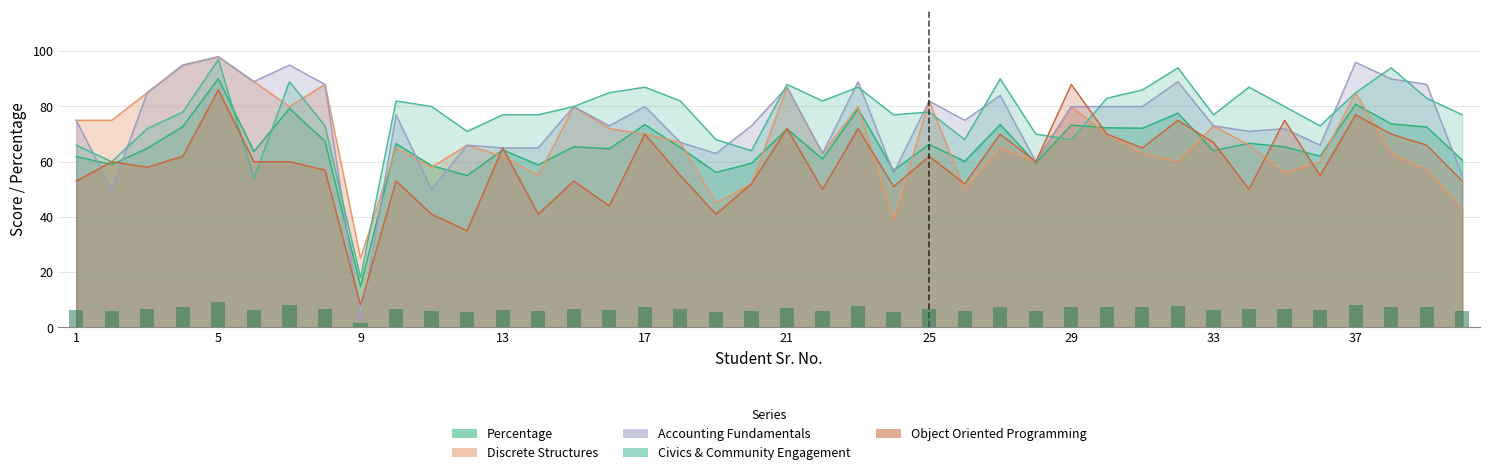

Reading left to right, list all the values displayed in this chart.

Percentage: 1=61.9	2=59.0	3=64.9	4=72.7	5=90.1	6=63.7	7=79.3	8=67.4	9=14.9	10=66.6	11=58.6	12=55.0	13=64.3	14=58.9	15=65.4	16=64.7	17=73.4	18=65.1	19=56.1	20=59.4	21=71.9	22=61.0	23=79.1	24=56.9	25=66.3	26=60.1	27=73.4	28=59.6	29=73.3	30=72.3	31=72.1	32=77.6	33=64.0	34=66.7	35=65.4	36=62.0	37=80.9	38=73.7	39=72.6	40=60.6
Discrete Structures: 1=75.0	2=75.0	3=85.0	4=95.0	5=98.0	6=89.0	7=80.0	8=88.0	9=25.0	10=65.0	11=58.0	12=66.0	13=62.0	14=55.0	15=80.0	16=72.0	17=70.0	18=67.0	19=45.0	20=52.0	21=87.0	22=63.0	23=80.0	24=39.0	25=82.0	26=50.0	27=65.0	28=60.0	29=80.0	30=70.0	31=63.0	32=60.0	33=73.0	34=66.0	35=56.0	36=60.0	37=85.0	38=63.0	39=57.0	40=43.0
Accounting Fundamentals: 1=75.0	2=50.0	3=85.0	4=95.0	5=98.0	6=89.0	7=95.0	8=88.0	9=2.0	10=77.0	11=50.0	12=66.0	13=65.0	14=65.0	15=80.0	16=73.0	17=80.0	18=67.0	19=63.0	20=73.0	21=87.0	22=63.0	23=89.0	24=56.0	25=82.0	26=75.0	27=84.0	28=60.0	29=80.0	30=80.0	31=80.0	32=89.0	33=73.0	34=71.0	35=72.0	36=66.0	37=96.0	38=90.0	39=88.0	40=55.0
Civics & Community Engagement: 1=66.0	2=60.0	3=72.0	4=78.0	5=97.0	6=54.0	7=89.0	8=73.0	9=18.0	10=82.0	11=80.0	12=71.0	13=77.0	14=77.0	15=80.0	16=85.0	17=87.0	18=82.0	19=68.0	20=64.0	21=88.0	22=82.0	23=87.0	24=77.0	25=78.0	26=68.0	27=90.0	28=70.0	29=68.0	30=83.0	31=86.0	32=94.0	33=77.0	34=87.0	35=80.0	36=73.0	37=85.0	38=94.0	39=83.0	40=77.0
Object Oriented Programming: 1=53.0	2=60.0	3=58.0	4=62.0	5=86.0	6=60.0	7=60.0	8=57.0	9=8.0	10=53.0	11=41.0	12=35.0	13=65.0	14=41.0	15=53.0	16=44.0	17=70.0	18=55.0	19=41.0	20=52.0	21=72.0	22=50.0	23=72.0	24=51.0	25=62.0	26=52.0	27=70.0	28=60.0	29=88.0	30=70.0	31=65.0	32=75.0	33=67.0	34=50.0	35=75.0	36=55.0	37=77.0	38=70.0	39=66.0	40=53.0